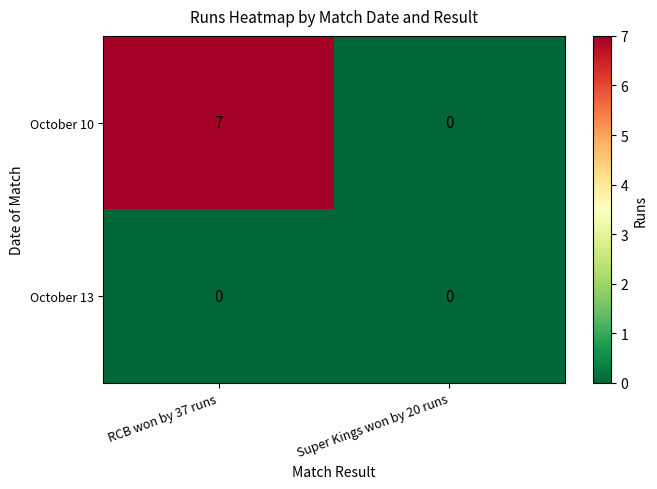

Is it true that October 13 equals 0 at Super Kings won by 20 runs?

True